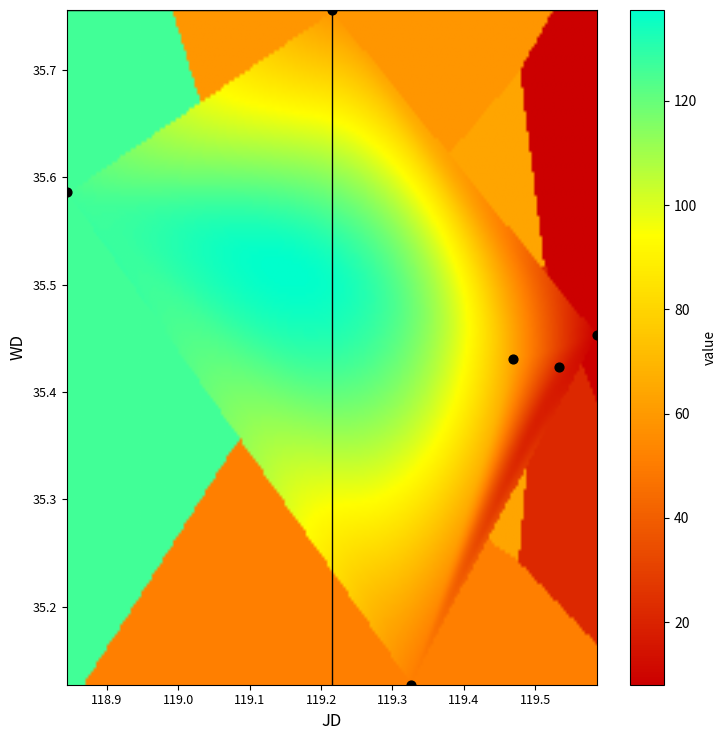

What is the average X value?

119.3